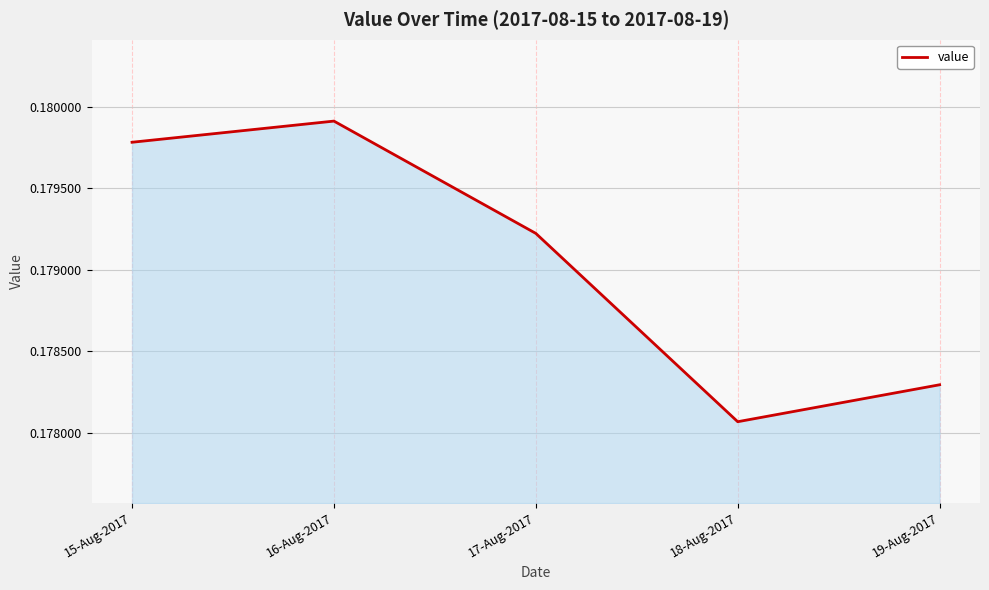

Which category has the highest value across all series?

16-Aug-2017